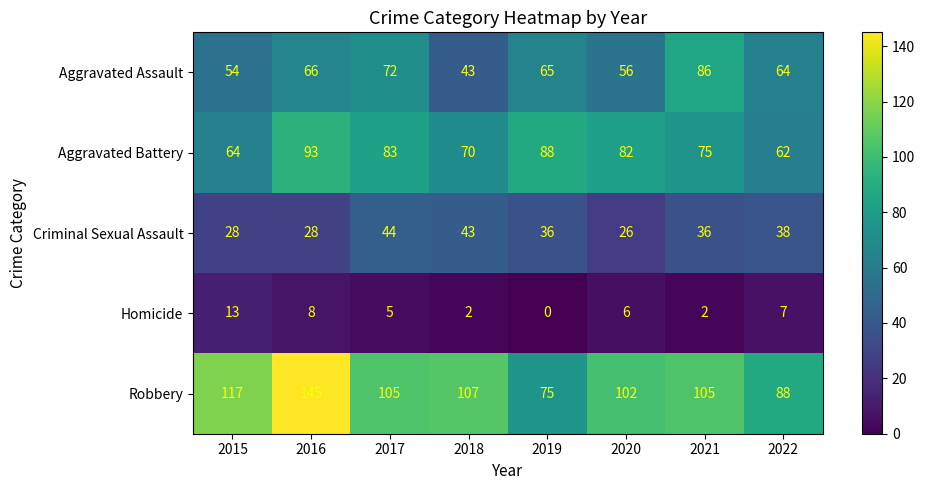

What is the total value across all series at 2021?

304